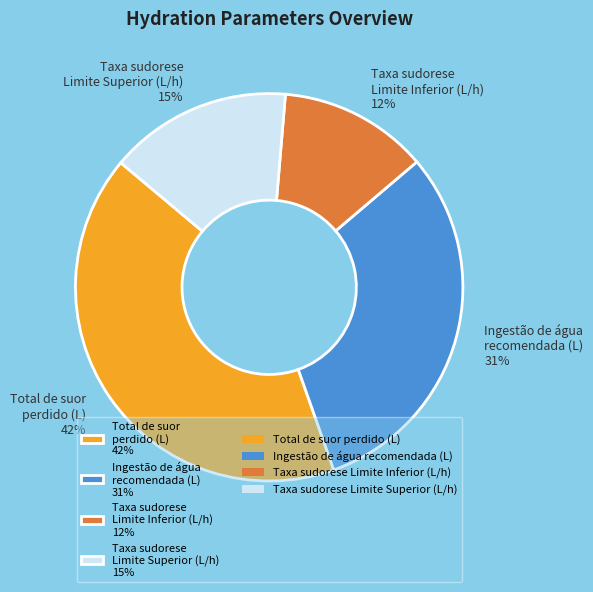

Which slice is the largest?

Total de suor perdido (L) 42%